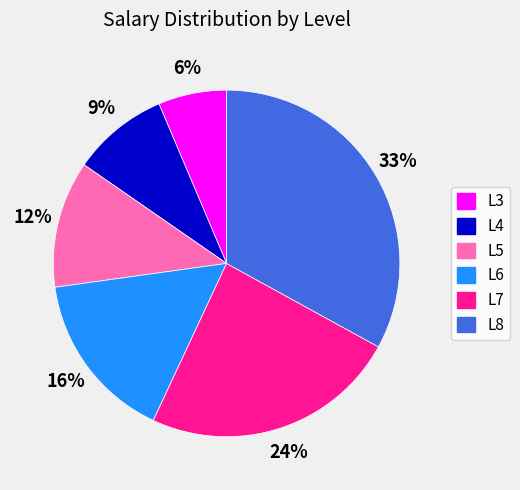

Does L7 represent more than half of the total?

No